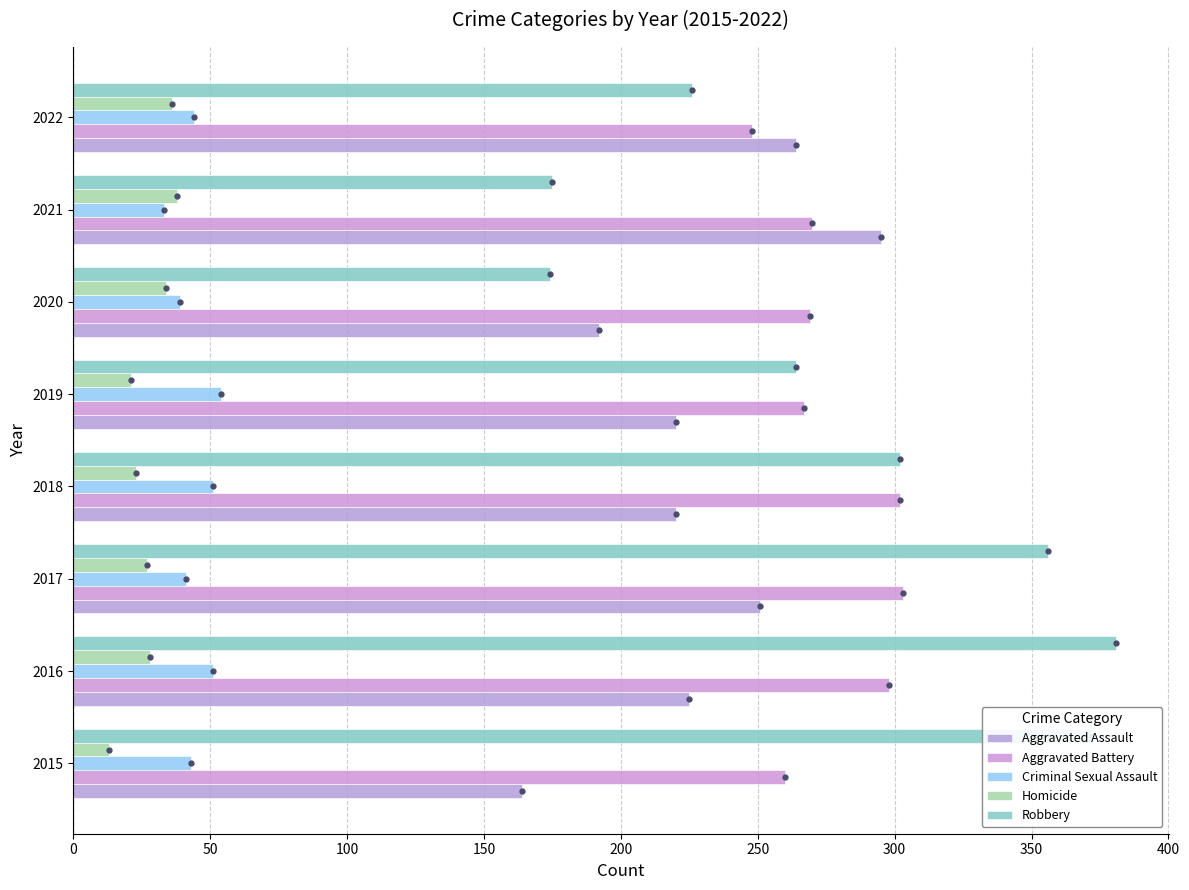

At how many categories does at least one series exceed 58?

8